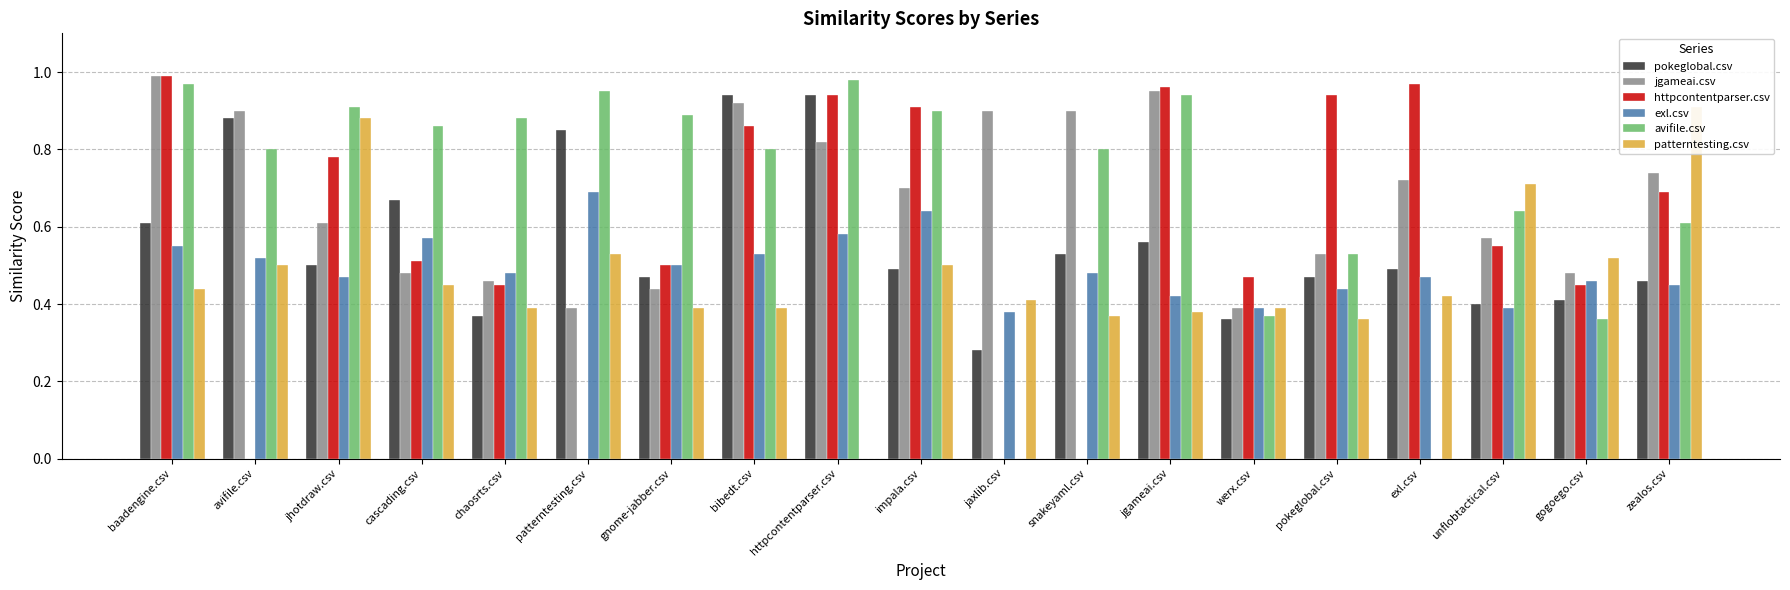

The patterntesting.csv series shows 0.4 at jgameai.csv. True or false?

True